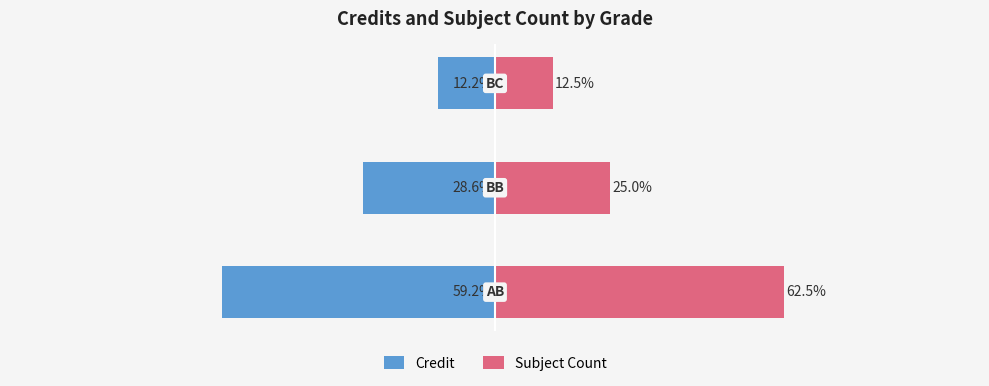

What is the sum of the Credit values at 2 and 0?

-71.4